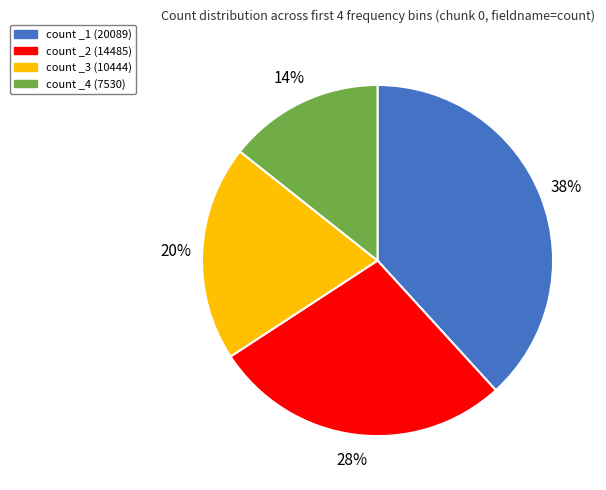

Is it true that count _2 (14485) is 28% of the pie?

True